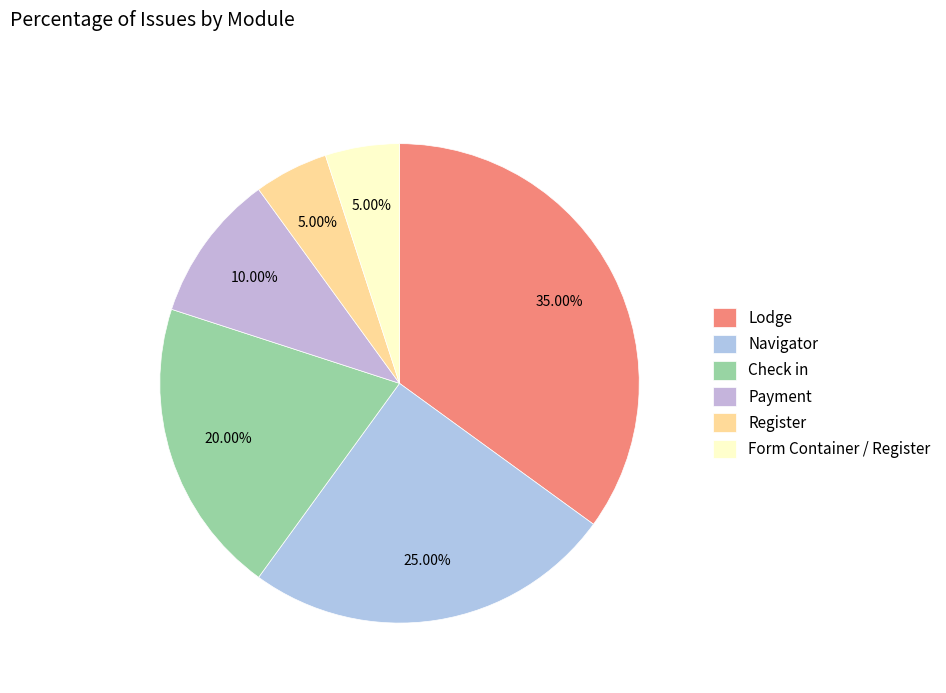

How many slices are in this pie chart?

6